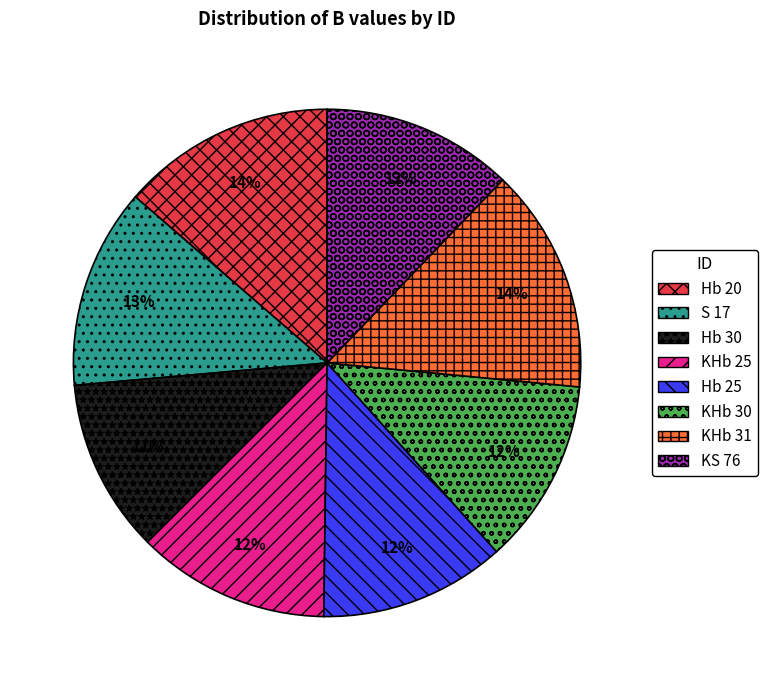

Is the sum of Hb 25 and KHb 31 greater than half?

No